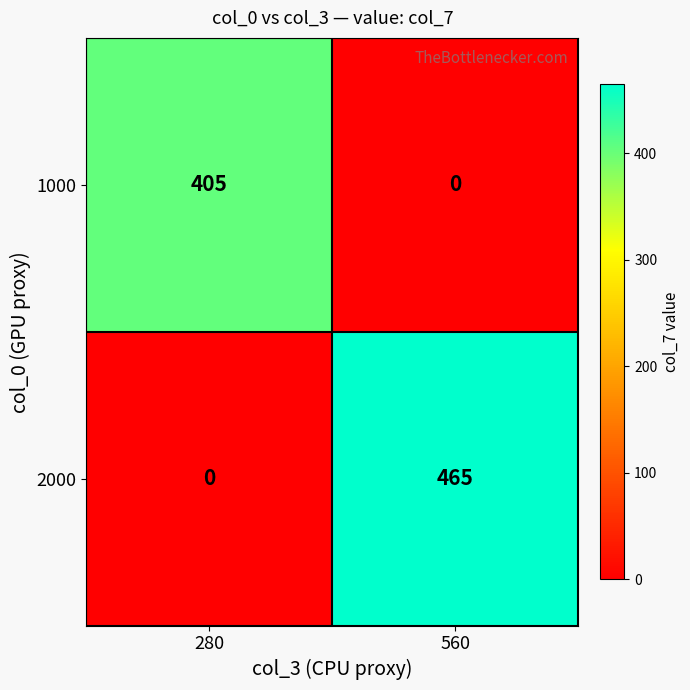

What is the sum of all 1000 values?

405